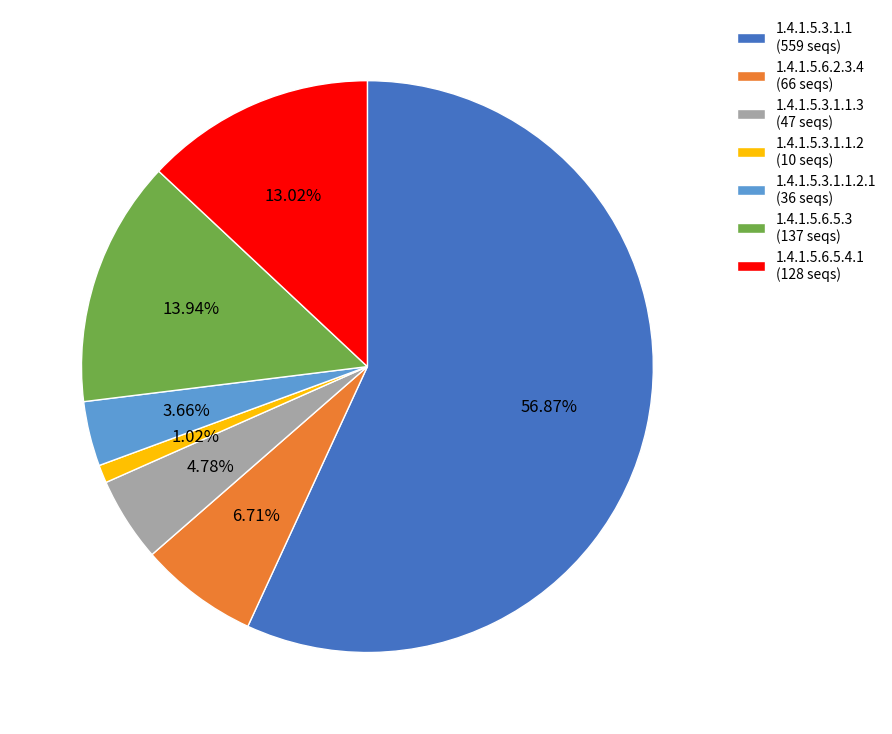

Which has a higher value, 1.4.1.5.3.1.1.2.1 (36 seqs) or 1.4.1.5.6.5.4.1 (128 seqs)?

1.4.1.5.6.5.4.1 (128 seqs)